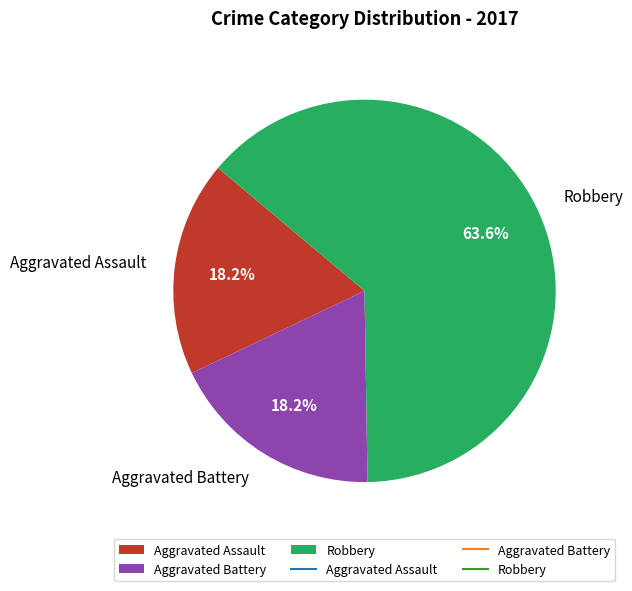

What is the ratio of the value at Aggravated Assault to the value at Aggravated Battery?

1.0